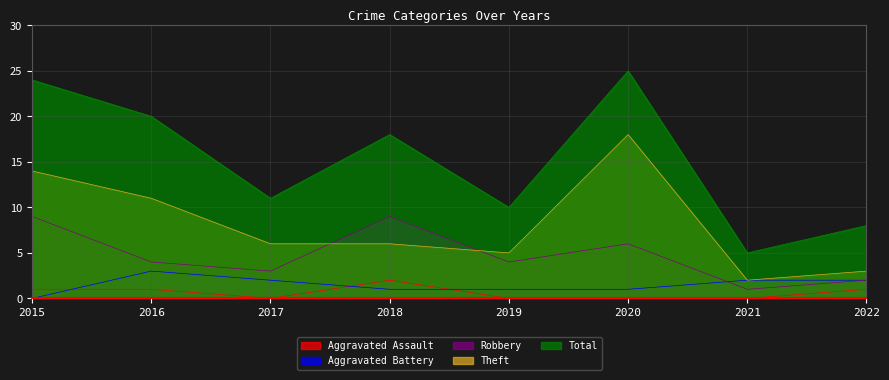

True or false: Total and Aggravated Assault cross at least once.

False